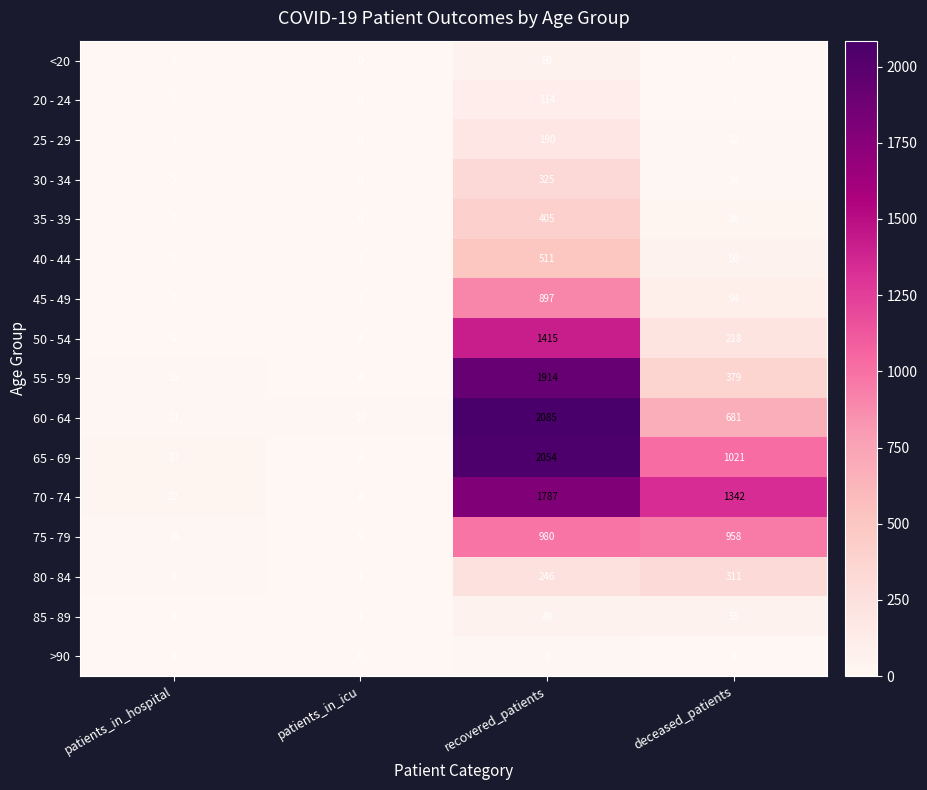

Which series has the largest range (max minus min)?

60 - 64